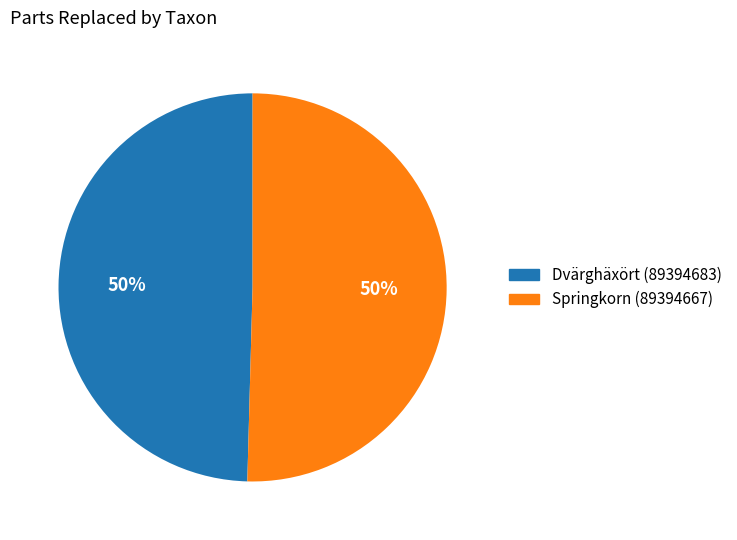

What percentage is the Springkorn (89394667) slice, to the nearest percent?

50%